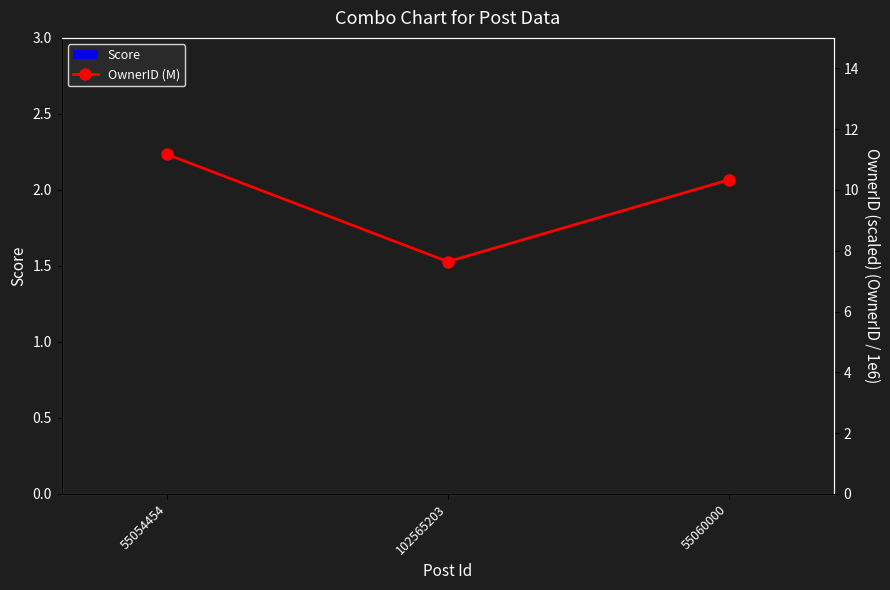

Where is OwnerID (M) nearest to the value 9?

55060000